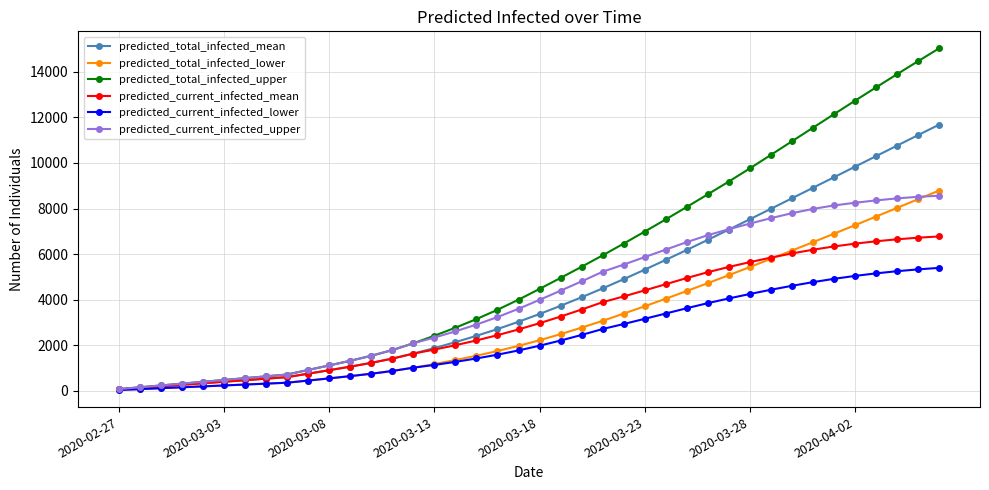

How many lines are shown in the chart?

6